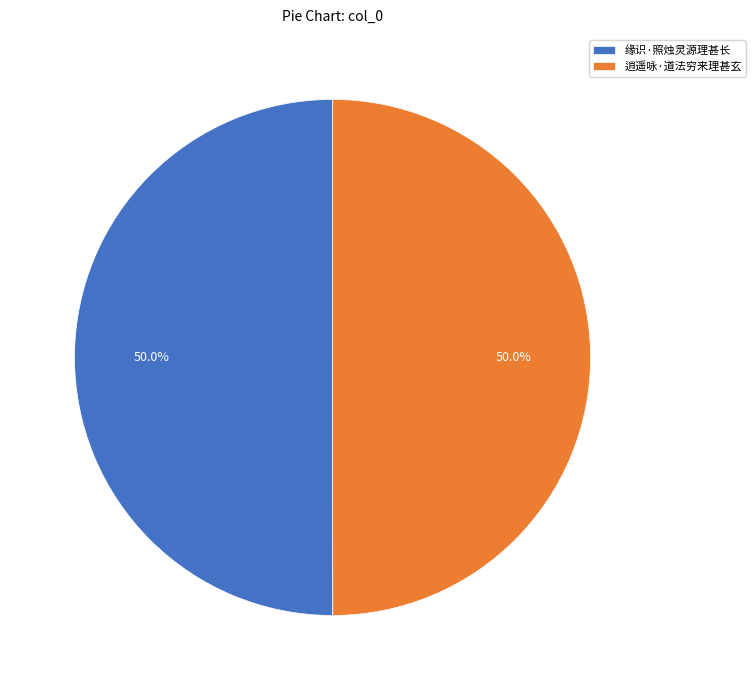

Is the sum of 逍遥咏·道法穷来理甚玄 and 缘识·照烛灵源理甚长 greater than half?

Yes